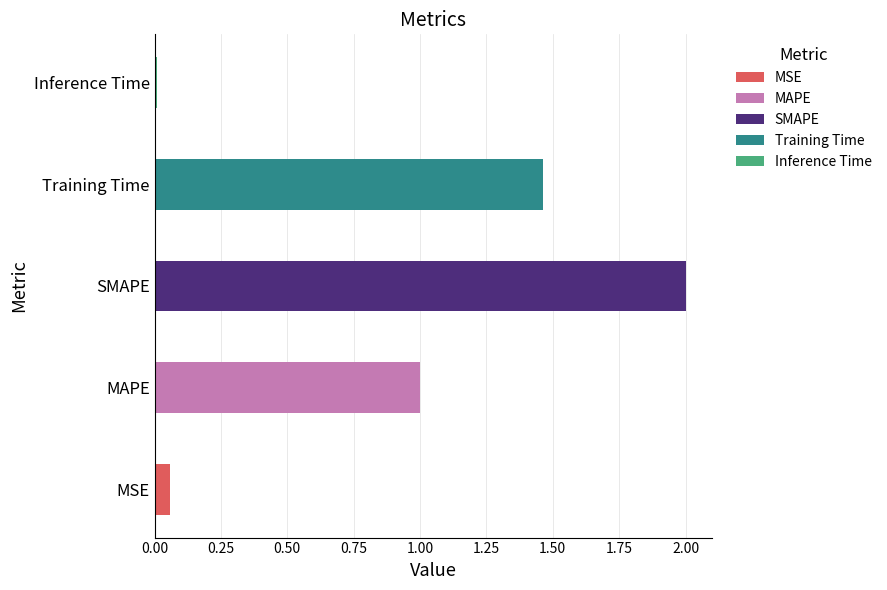

What is the label of the 2nd bar from the right?

Training Time